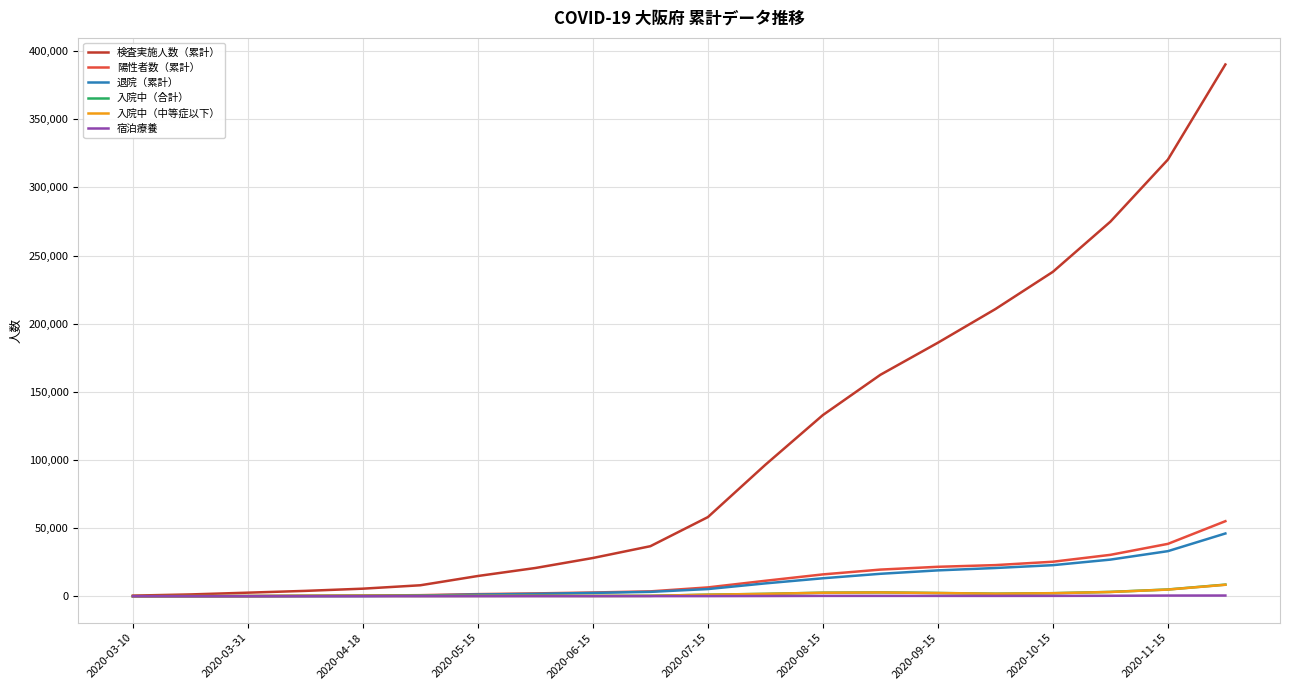

What is the greatest value displayed?

390207